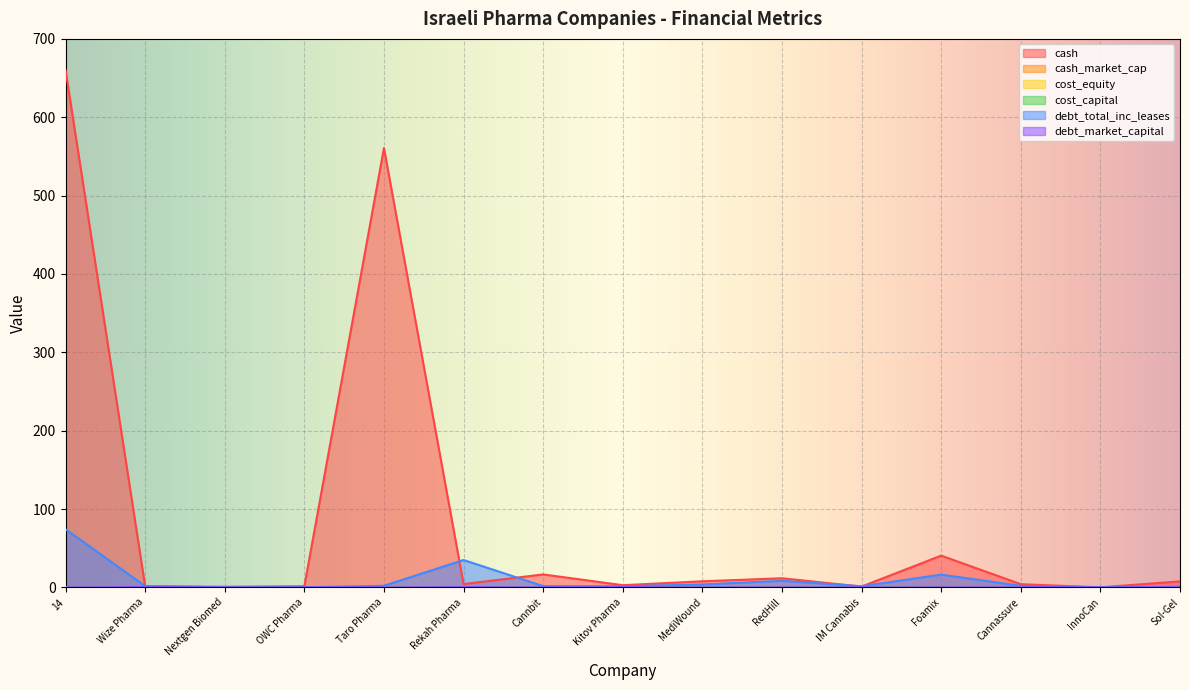

Is it true that cost_capital equals 0.0 at Cannbit?

False